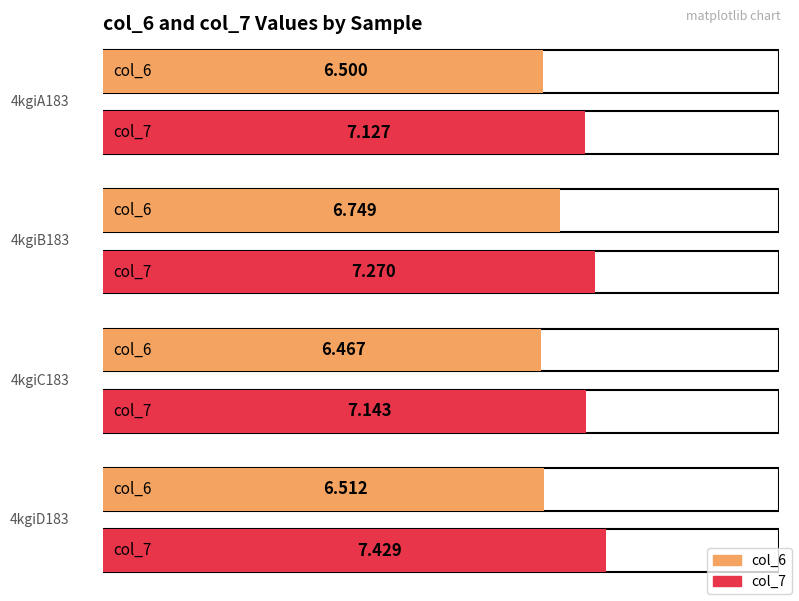

Reading left to right, list all the values displayed in this chart.

col_6: 4kgiA183=6.5	4kgiB183=6.7	4kgiC183=6.5	4kgiD183=6.5
col_7: 4kgiA183=7.1	4kgiB183=7.3	4kgiC183=7.1	4kgiD183=7.4